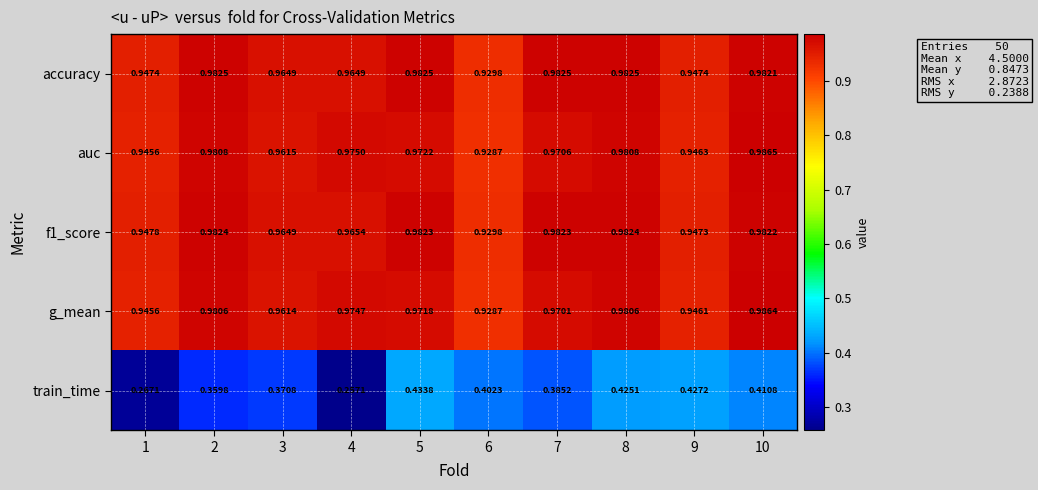

Which series changed the most between 1 and 5?

train_time